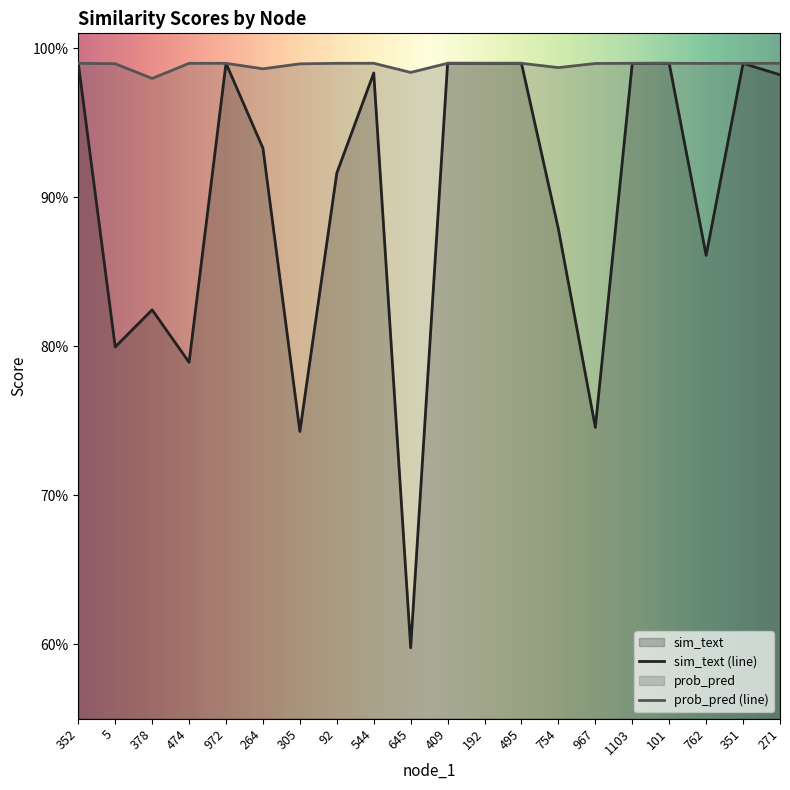

True or false: prob_pred has more than 0 interior local peaks.

True